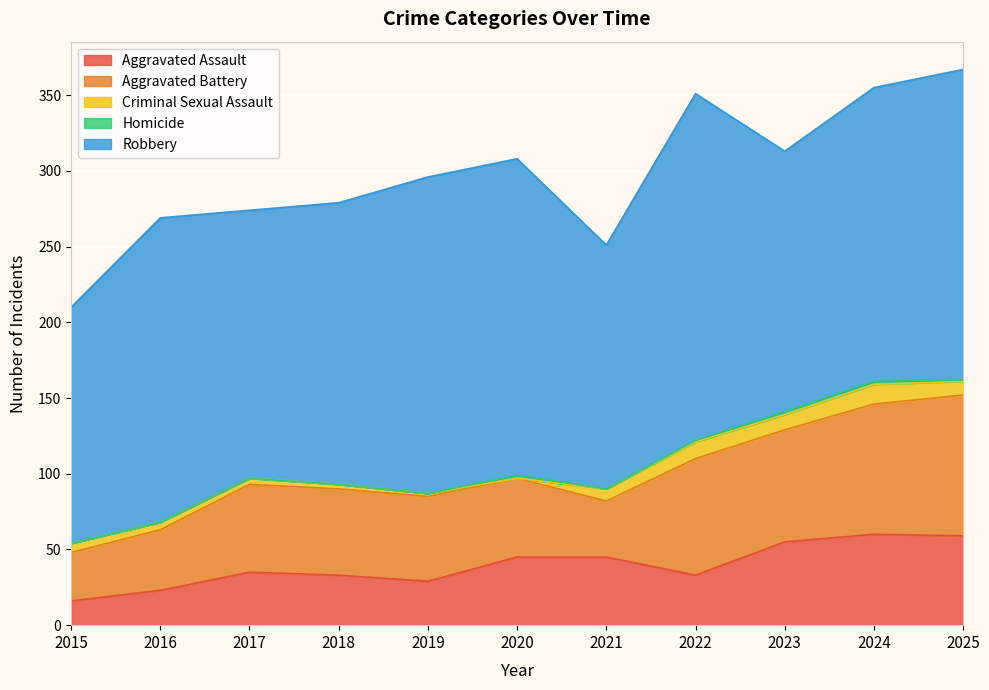

Does the chart display data point markers on the line(s)?

No